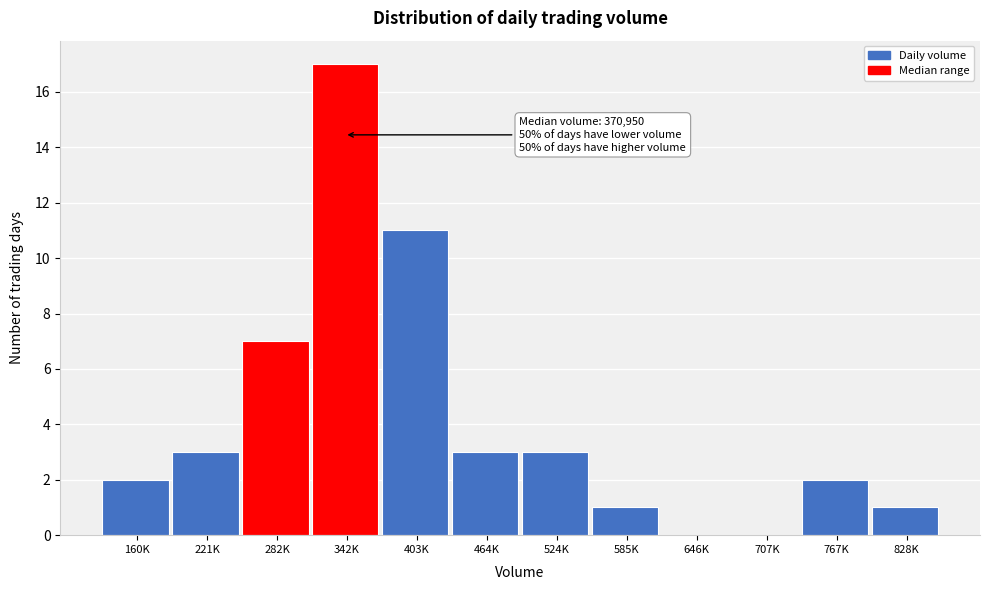

Reading left to right, extract all data points from this chart.

160K=2	221K=3	282K=7	342K=17	403K=11	464K=3	524K=3	585K=1	646K=0	707K=0	767K=2	828K=1